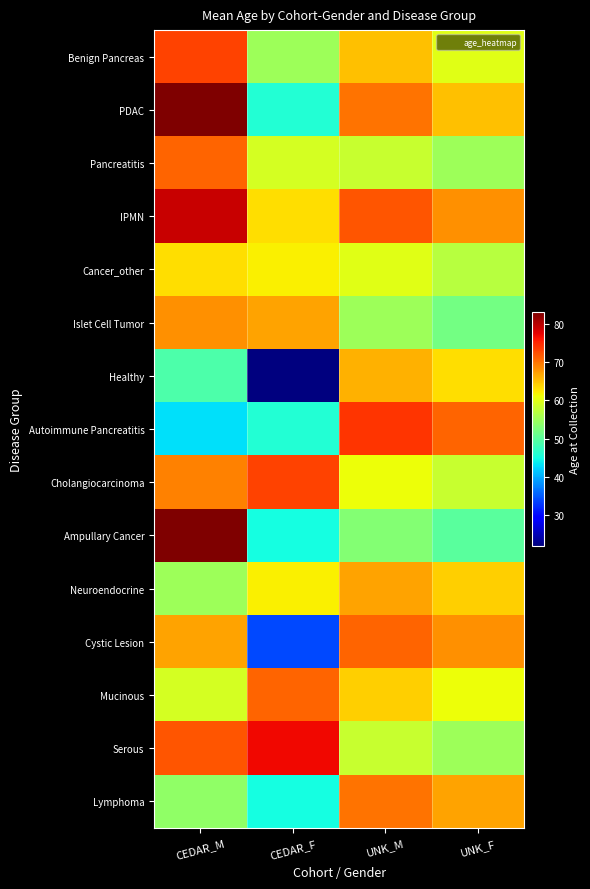

Reading right to left, extract all data points from this chart.

Benign Pancreas: UNK_F=60	UNK_M=65	CEDAR_F=55	CEDAR_M=73
PDAC: UNK_F=65	UNK_M=70	CEDAR_F=46	CEDAR_M=83
Pancreatitis: UNK_F=55	UNK_M=58	CEDAR_F=59	CEDAR_M=71
IPMN: UNK_F=68	UNK_M=72	CEDAR_F=63	CEDAR_M=79
Cancer_other: UNK_F=57	UNK_M=60	CEDAR_F=62	CEDAR_M=63
Islet Cell Tumor: UNK_F=52	UNK_M=55	CEDAR_F=67	CEDAR_M=68
Healthy: UNK_F=63	UNK_M=66	CEDAR_F=22	CEDAR_M=49
Autoimmune Pancreatitis: UNK_F=71	UNK_M=74	CEDAR_F=46	CEDAR_M=43
Cholangiocarcinoma: UNK_F=58	UNK_M=61	CEDAR_F=73	CEDAR_M=69
Ampullary Cancer: UNK_F=50	UNK_M=53	CEDAR_F=45	CEDAR_M=83
Neuroendocrine: UNK_F=64	UNK_M=67	CEDAR_F=62	CEDAR_M=55
Cystic Lesion: UNK_F=68	UNK_M=71	CEDAR_F=34	CEDAR_M=67
Mucinous: UNK_F=61	UNK_M=64	CEDAR_F=71	CEDAR_M=59
Serous: UNK_F=55	UNK_M=58	CEDAR_F=77	CEDAR_M=72
Lymphoma: UNK_F=67	UNK_M=70	CEDAR_F=45	CEDAR_M=54